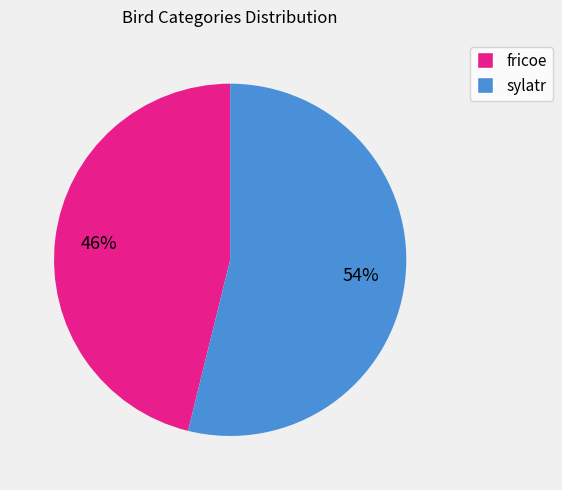

What percentage is the fricoe slice, to the nearest percent?

46%